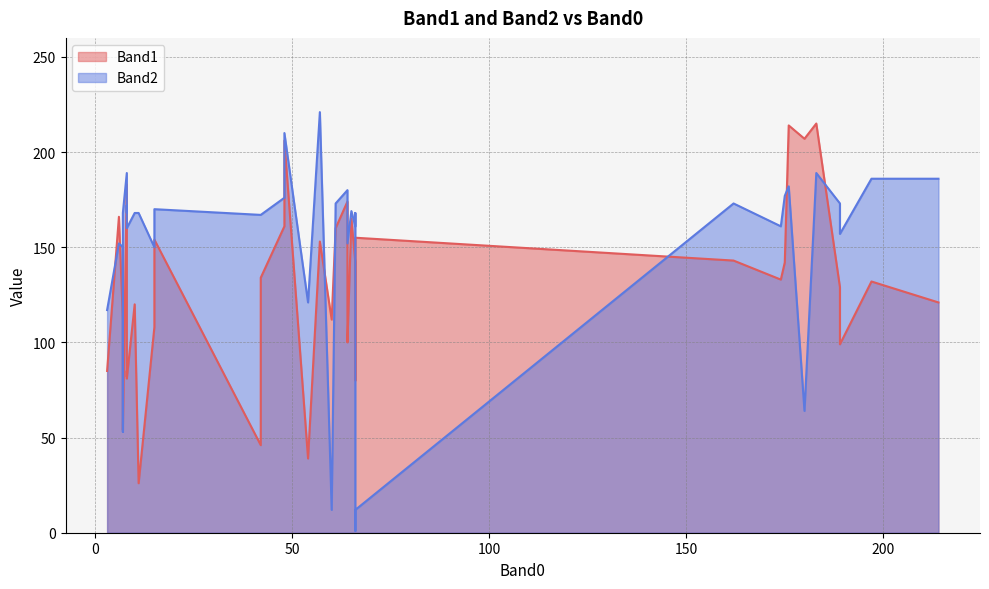

What is the total value across all series at 174?

294